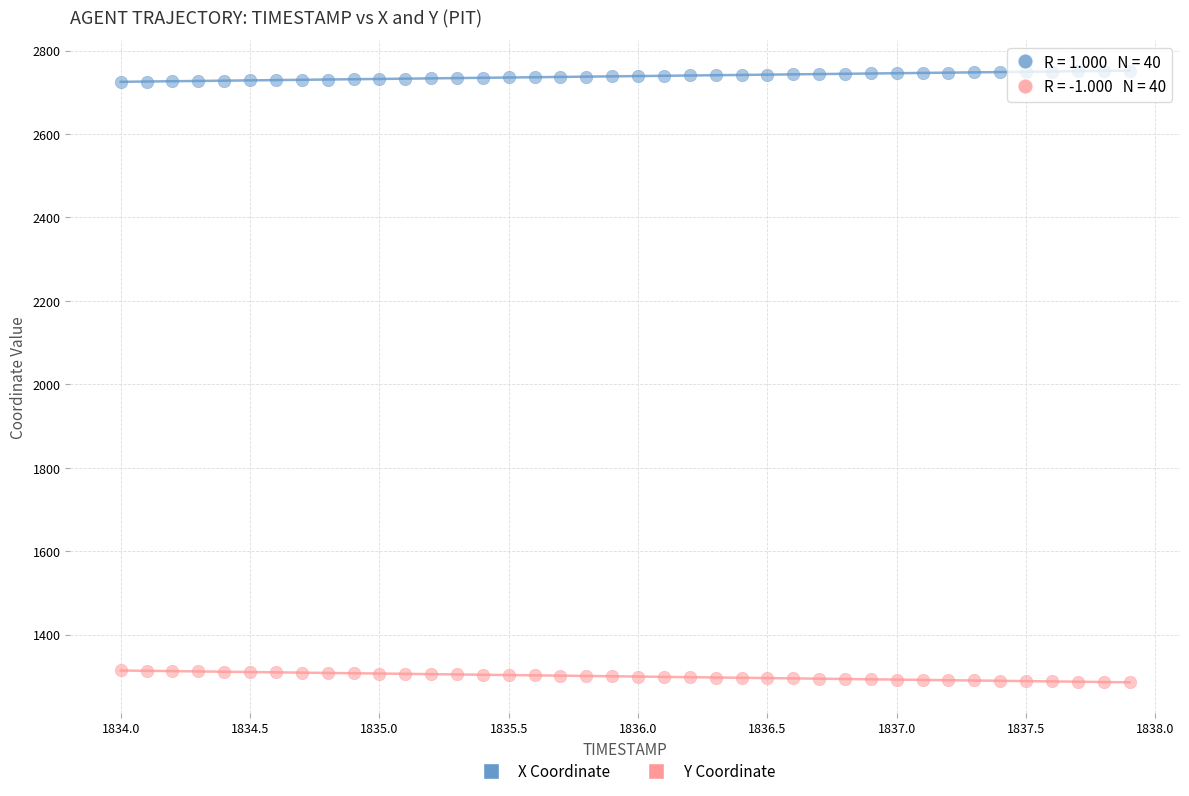

Which series contains the lowest Y value?

Y Coordinate